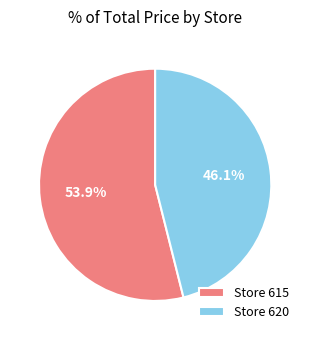

What is the total percentage of Store 615 and Store 620?

100.0%